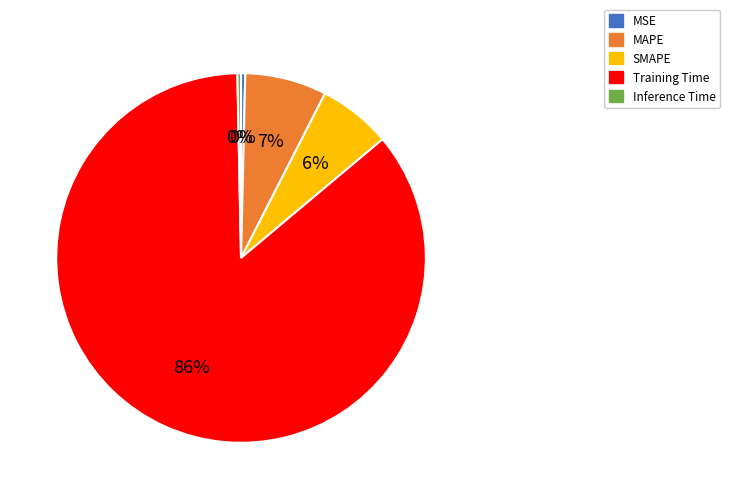

Do MAPE and Training Time together represent more than half of the pie?

Yes